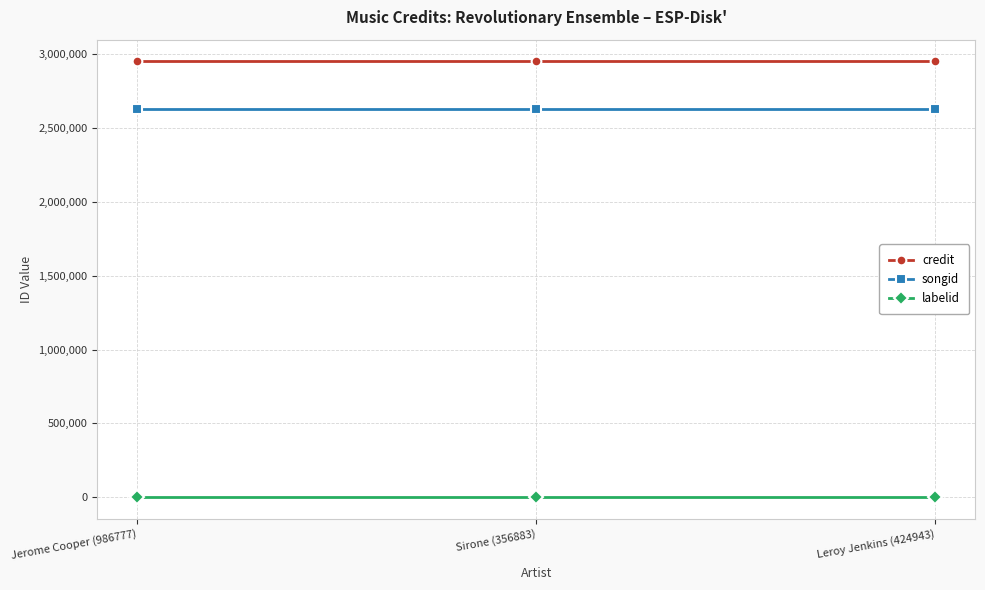

Rank the series at Leroy Jenkins (424943) from lowest to highest value.

labelid, songid, credit